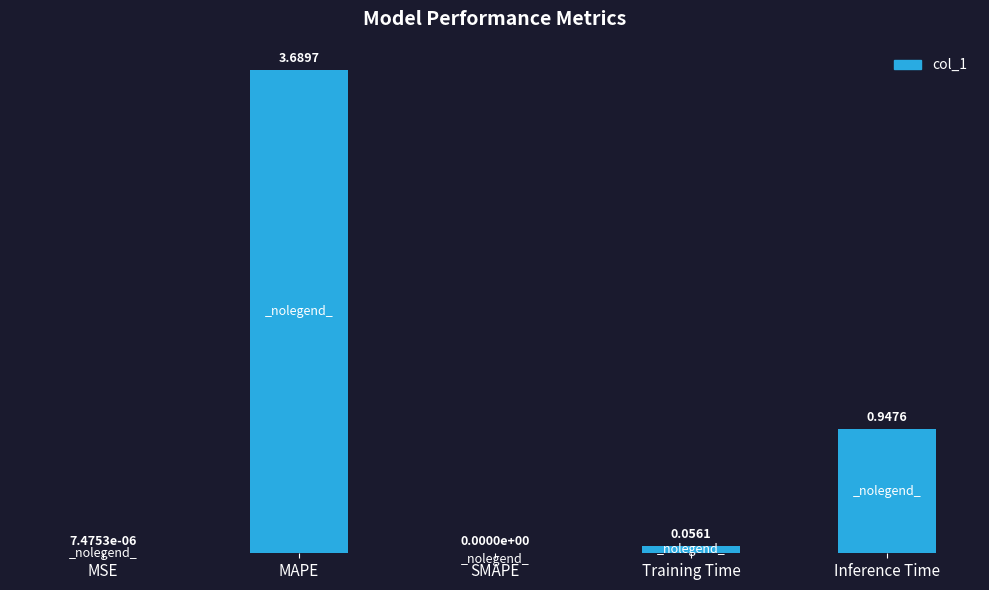

What is the sum of all values?

4.7